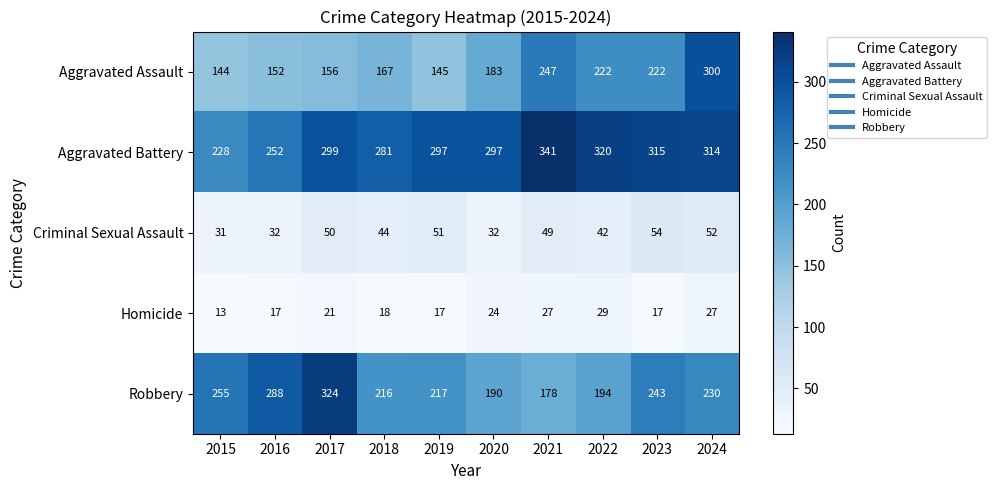

How many categories are shown in the chart?

10